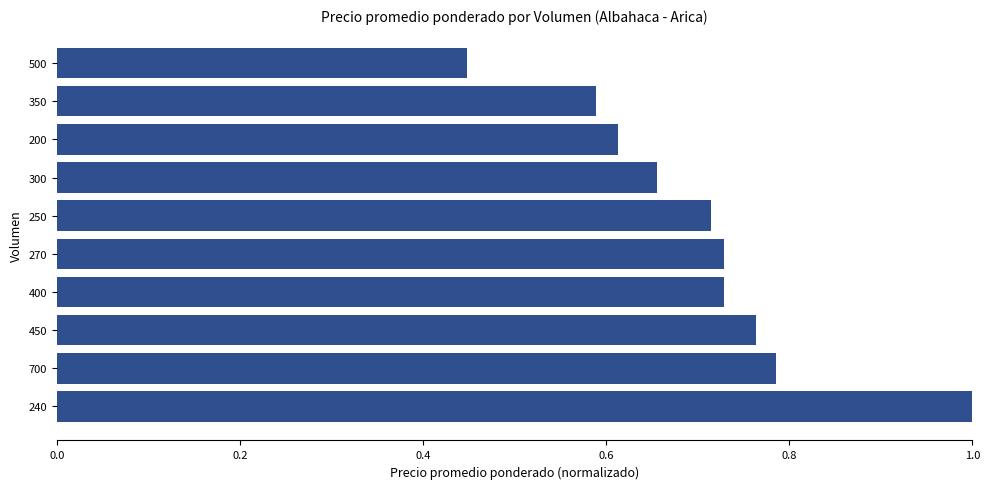

At which label is the value closest to 0?

500